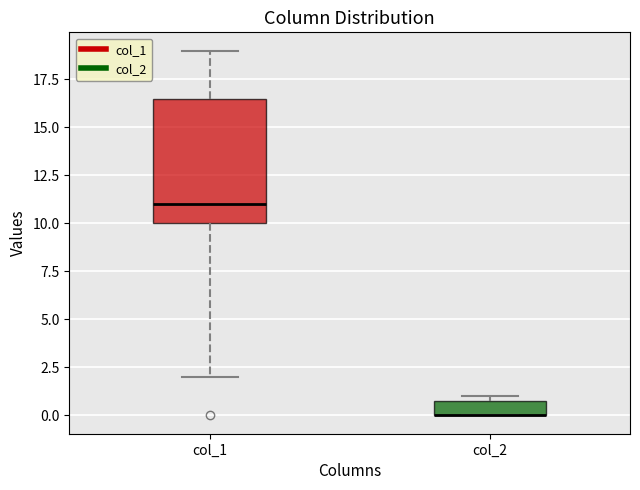

Reading left to right, read every box against the y-axis: the position of its median line, the range the box covers, and the ends of its whiskers. The values are not printed on the chart, so give them approximately, as read against the axis.

col_1: median 11.0, box 10.0 to 16.5, whiskers 2.0 to 19.0
col_2: median 0.0 (drawn on the box's lower edge), box 0.0 to 1.0, whiskers 0.0 to 1.0 (just above the box's upper edge)